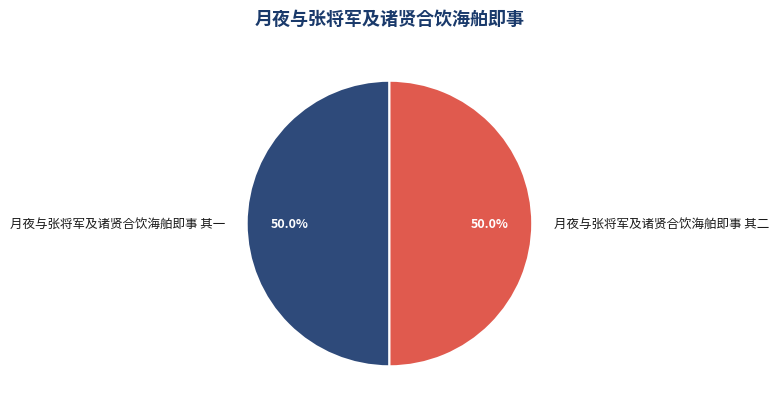

What percentage is the 月夜与张将军及诸贤合饮海舶即事 其一 slice, to the nearest percent?

50%